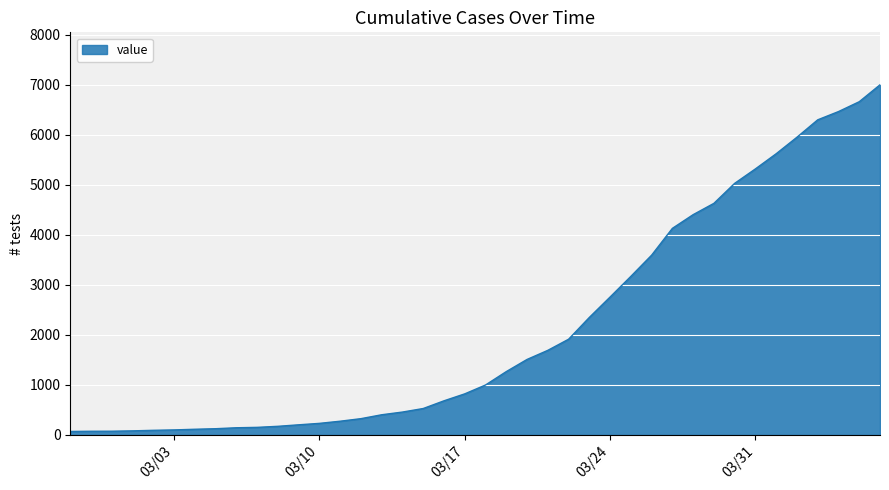

What is the maximum value shown in the chart?

6995